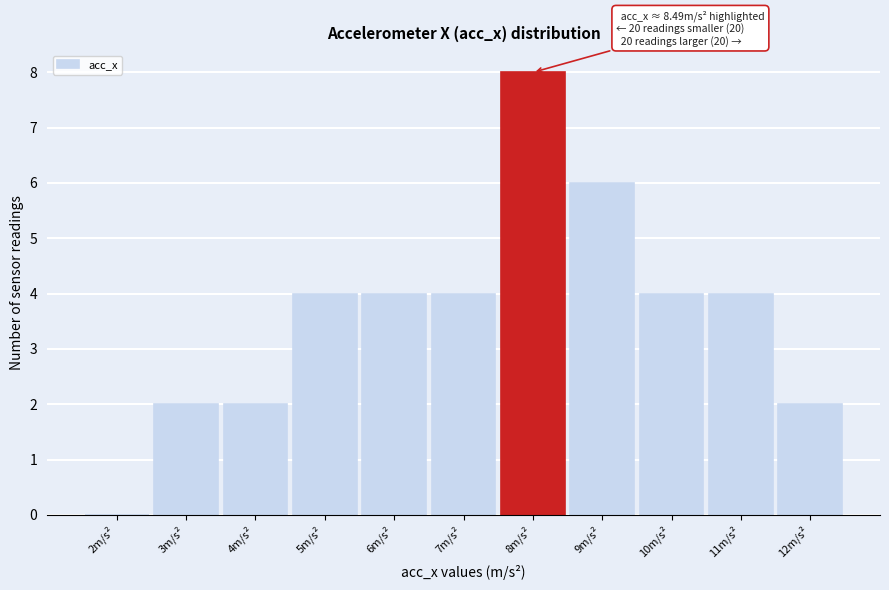

Reading left to right, extract all data points from this chart.

2m/s²=0	3m/s²=2	4m/s²=2	5m/s²=4	6m/s²=4	7m/s²=4	8m/s²=8	9m/s²=6	10m/s²=4	11m/s²=4	12m/s²=2